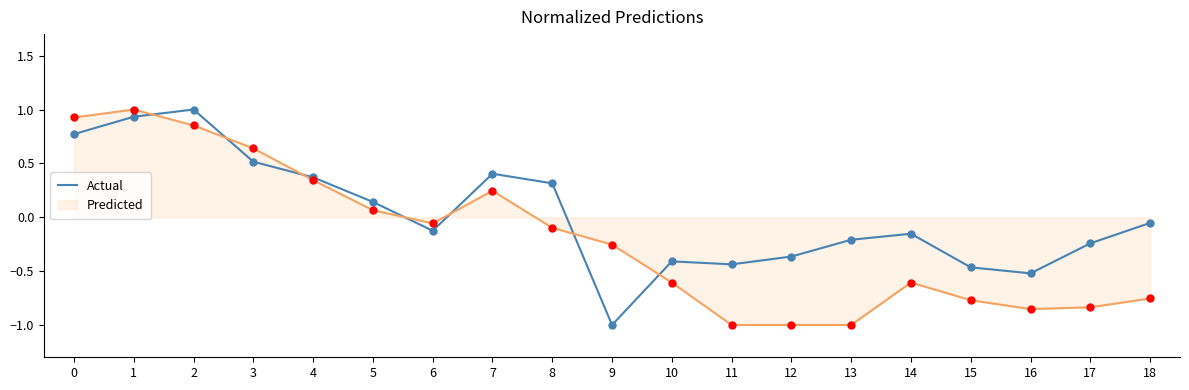

What is the spread (max minus min) of values at 14?

0.5